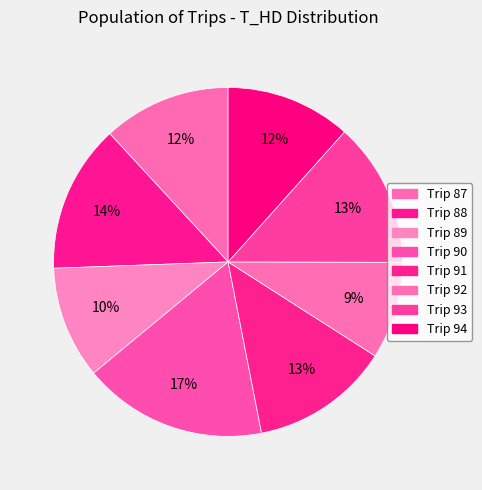

How many segments does this pie chart have?

8